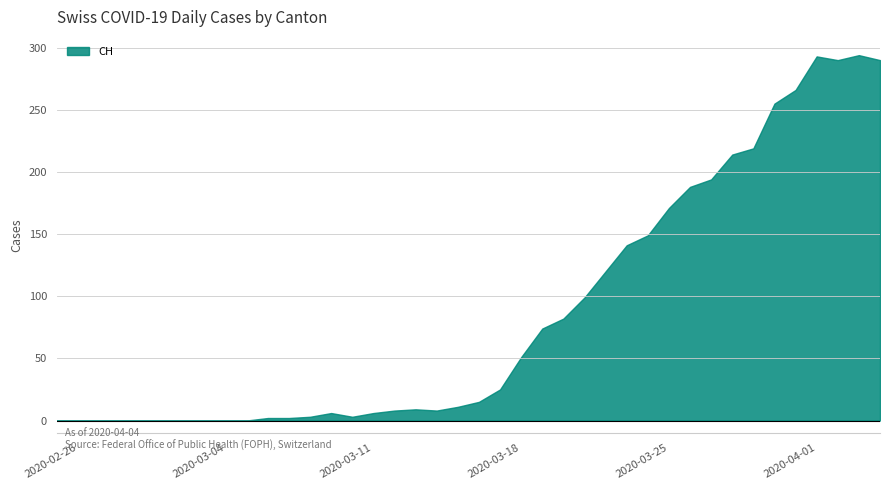

The value at 2020-03-25 is 171. True or false?

True